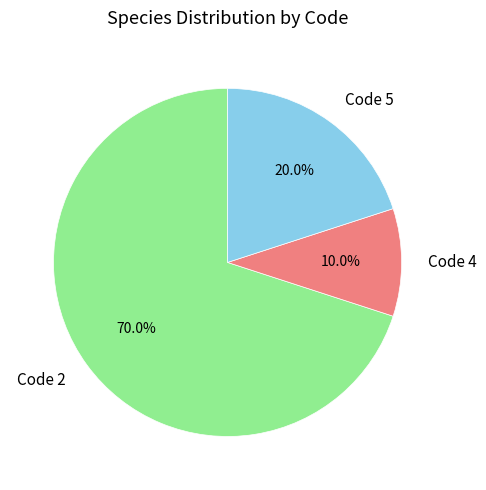

What is the ratio of the value at Code 5 to the value at Code 4?

2.0